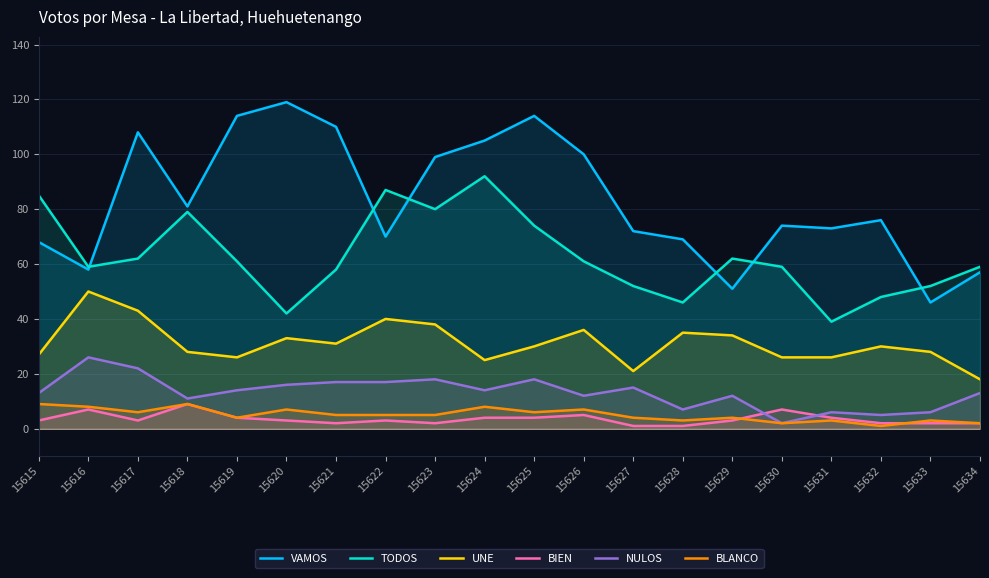

True or false: TODOS and NULOS cross at least once.

False